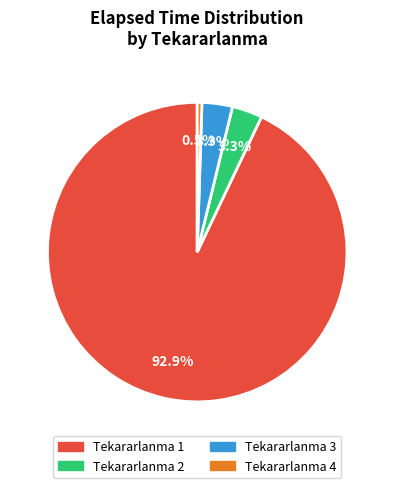

Is there a majority slice in this chart?

Yes